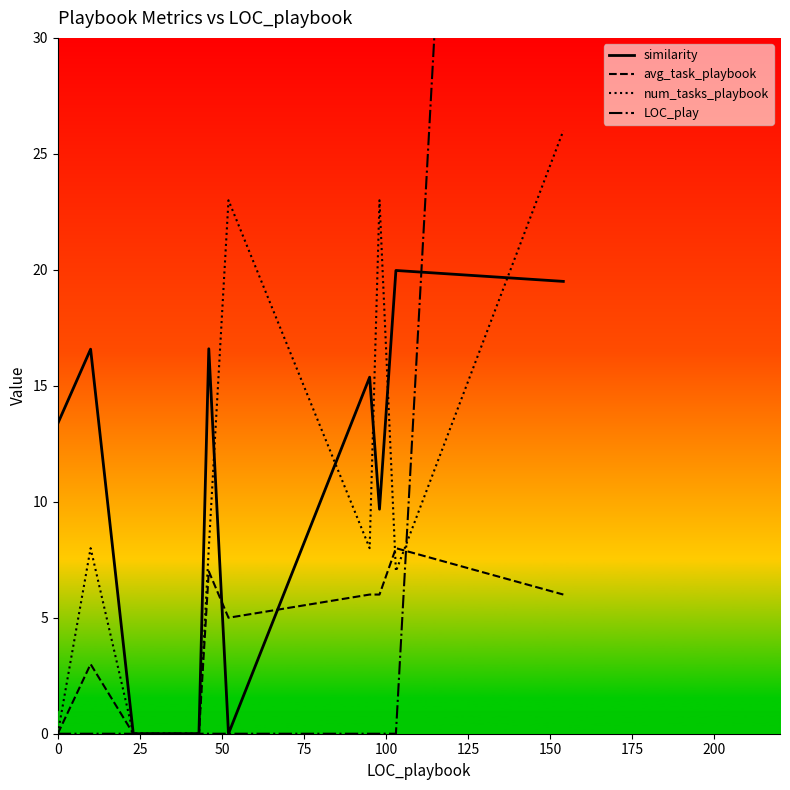

How many interior local valleys does the num_tasks_playbook series have?

2